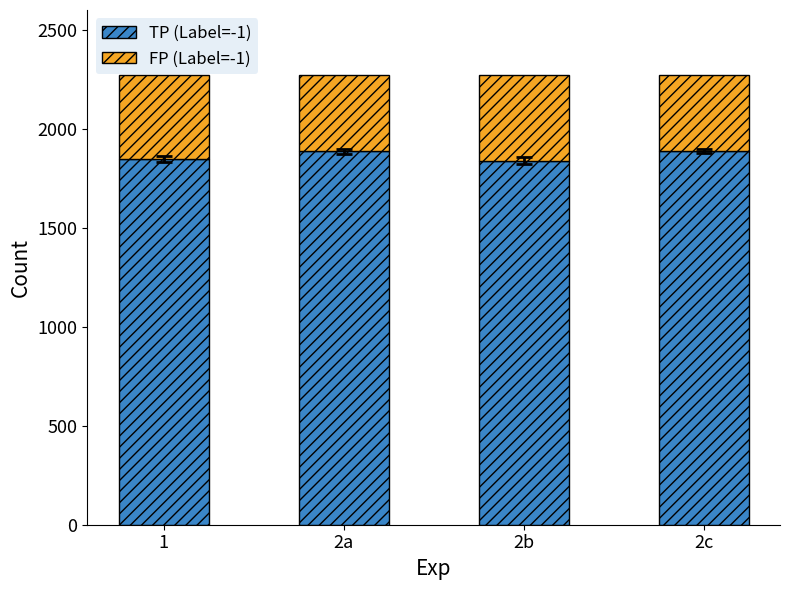

What is the sum of the TP (Label=-1) values at 2a and 2c?

3776